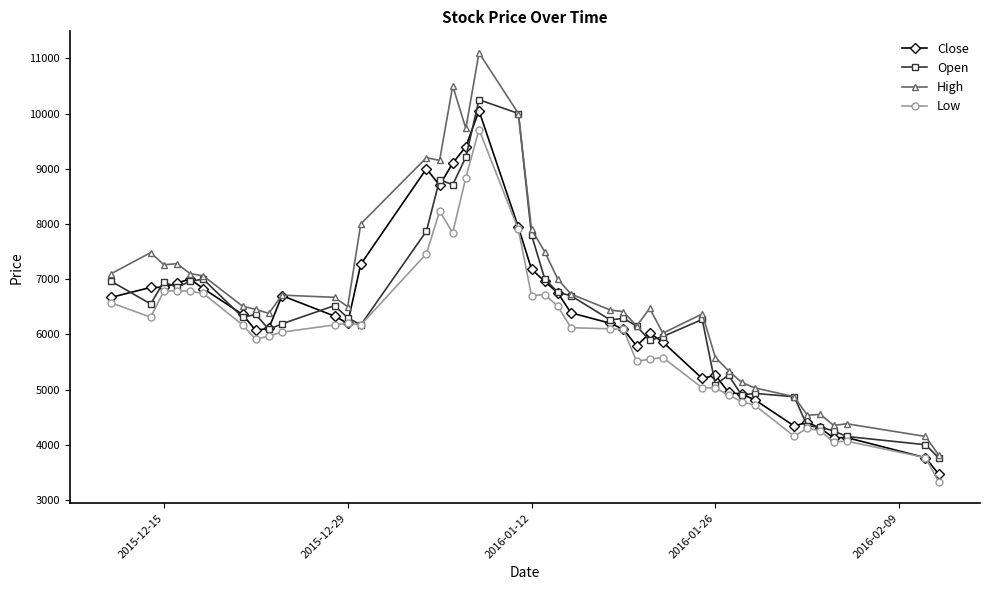

What is the value of the Low point at the 9th from the left?

5970